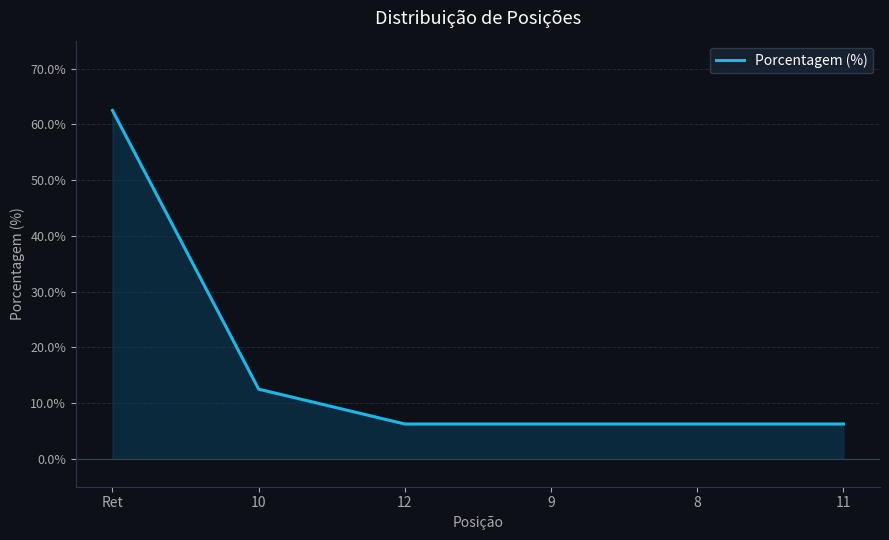

What is the sum of the values at 12 and 9?

12.5